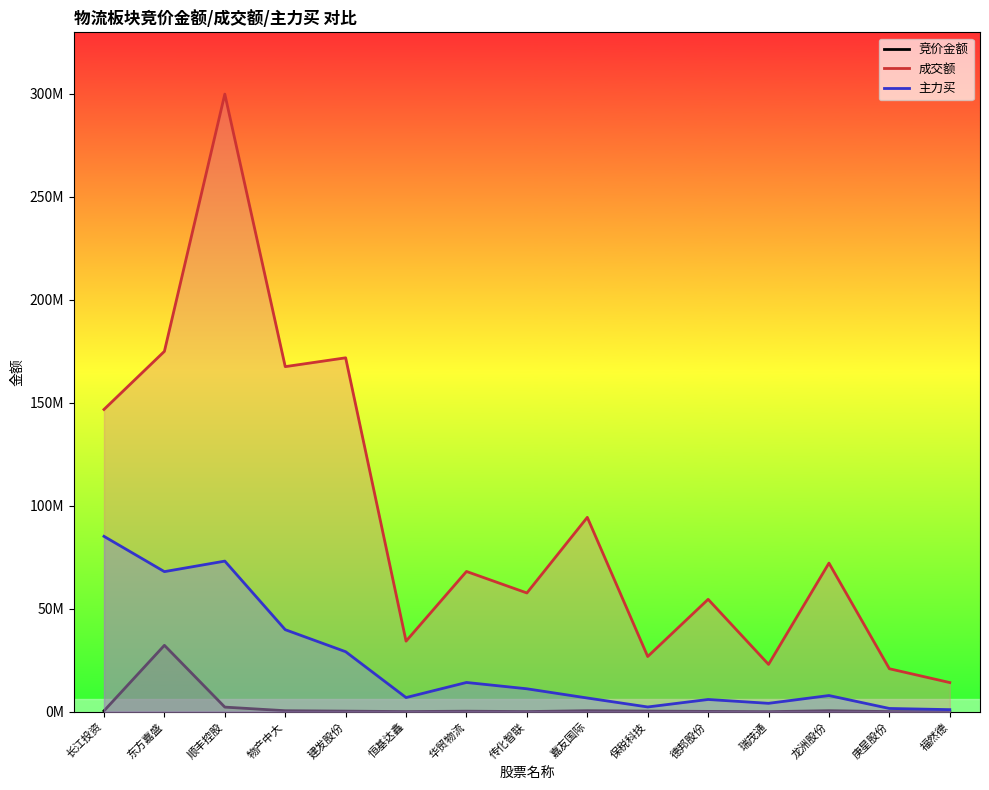

At which label does 主力买 reach its peak?

长江投资